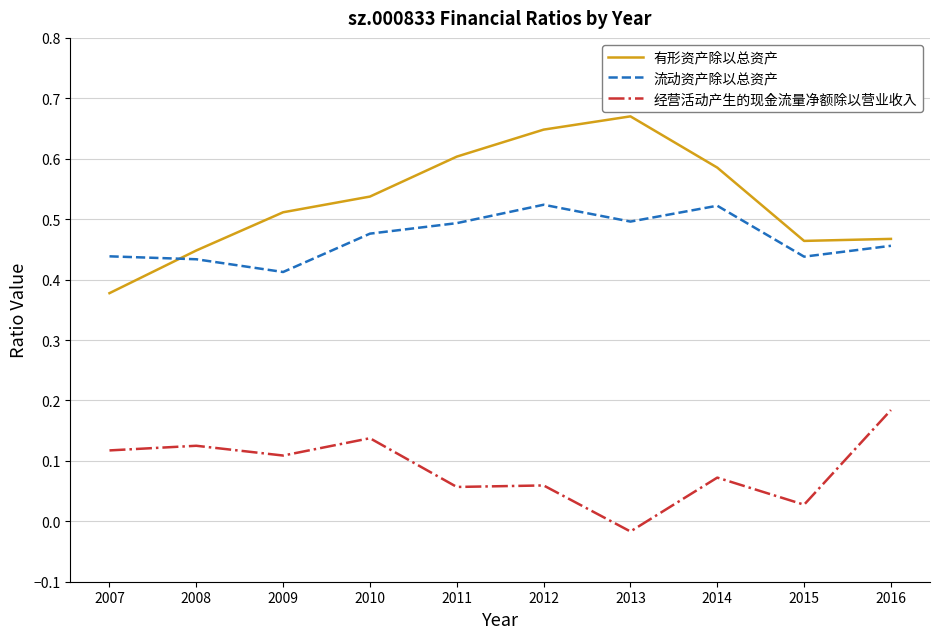

How many series are shown in this chart?

3